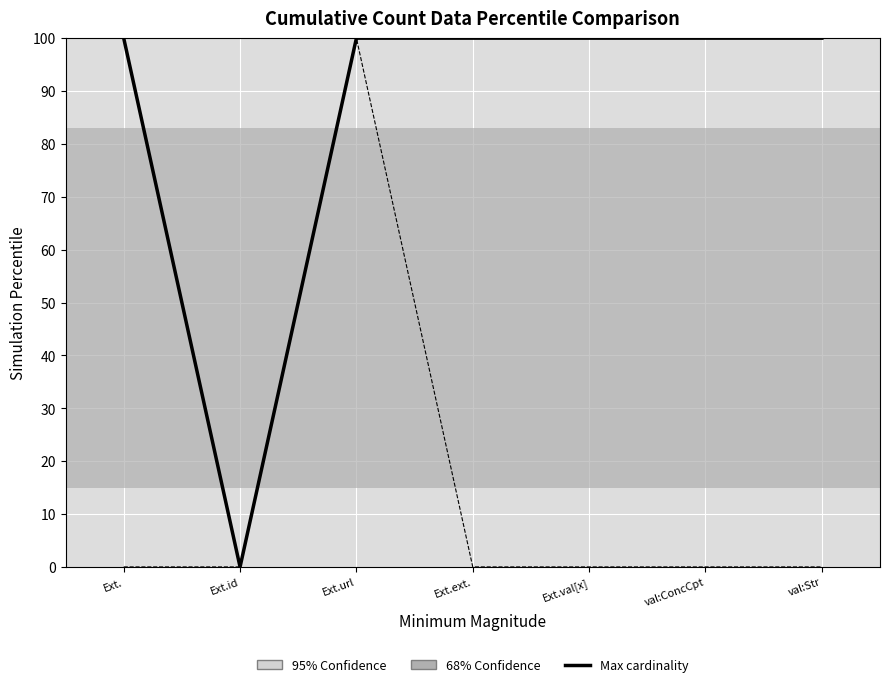

How many distinct data groups are displayed?

2